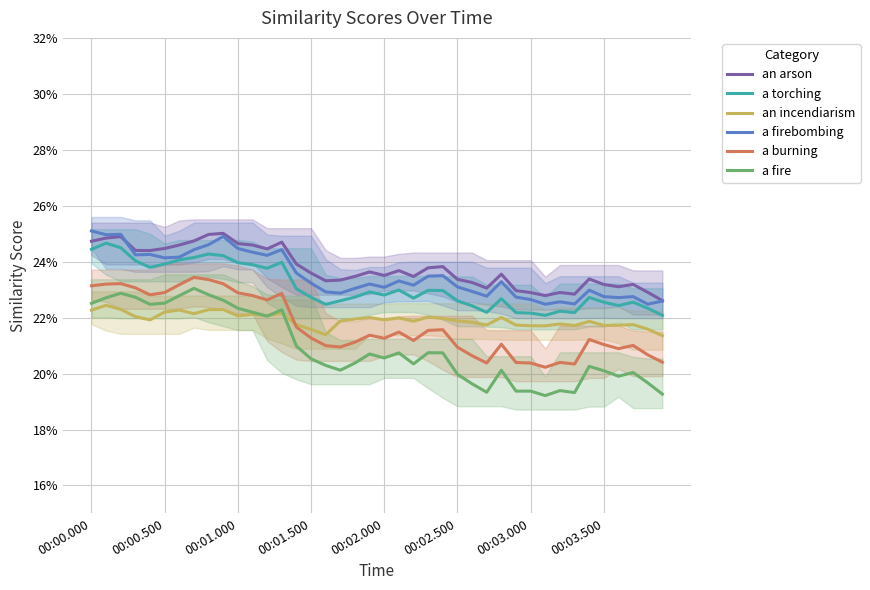

Does the chart display data point markers on the line(s)?

No